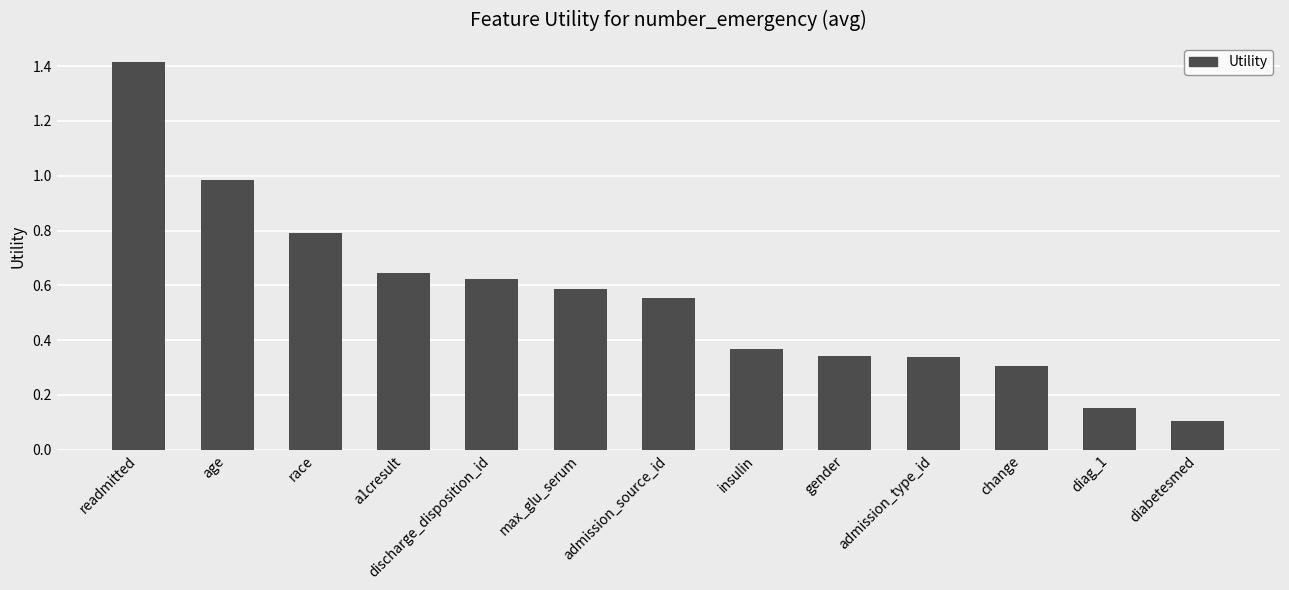

The value at race is 0.4. True or false?

False